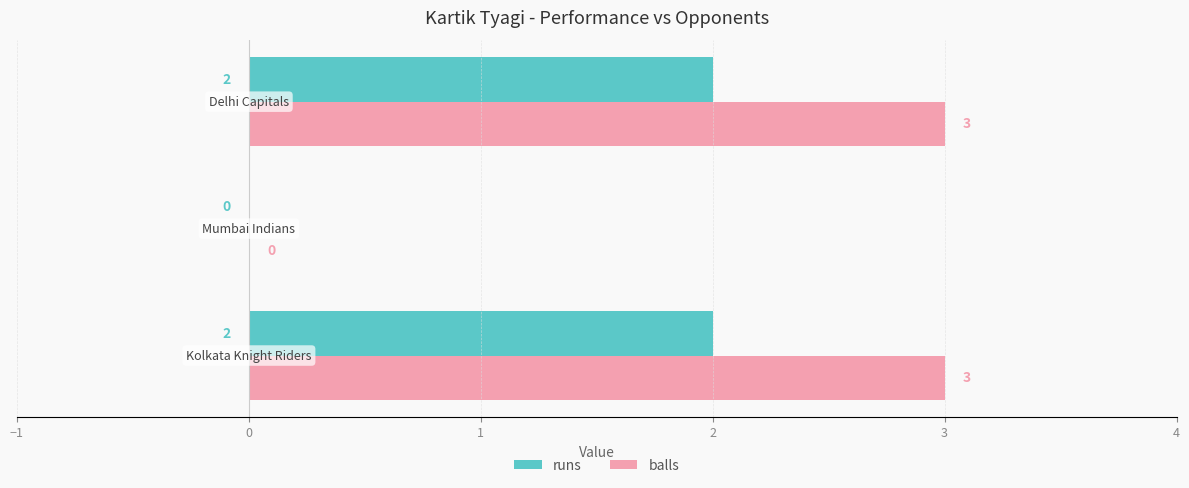

How many balls values are between 0 and 3?

3